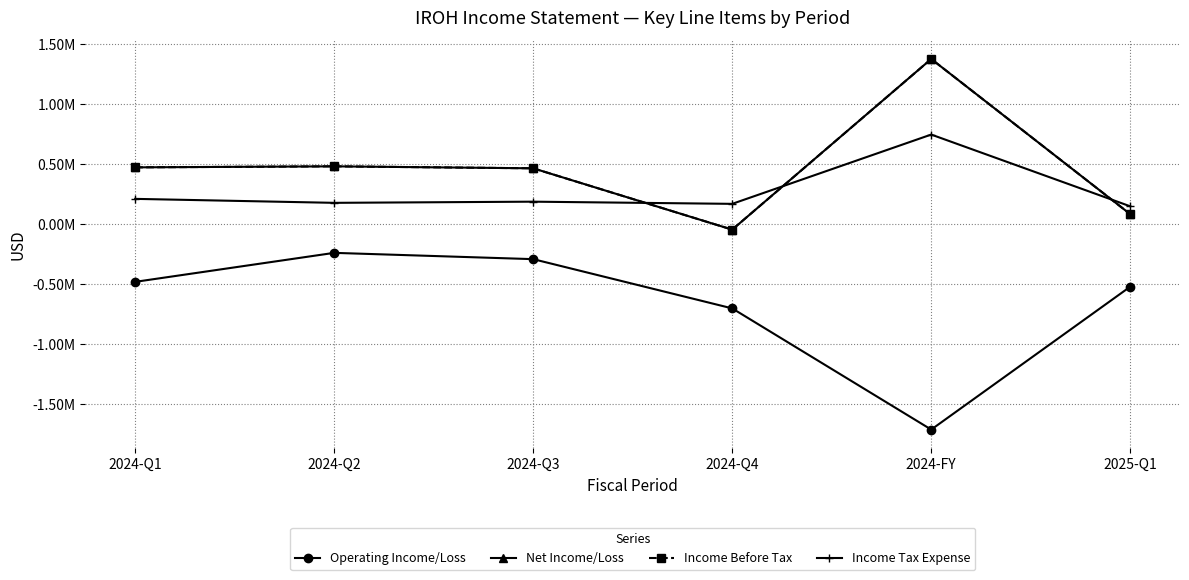

Is this an area chart (filled region under the line)?

No